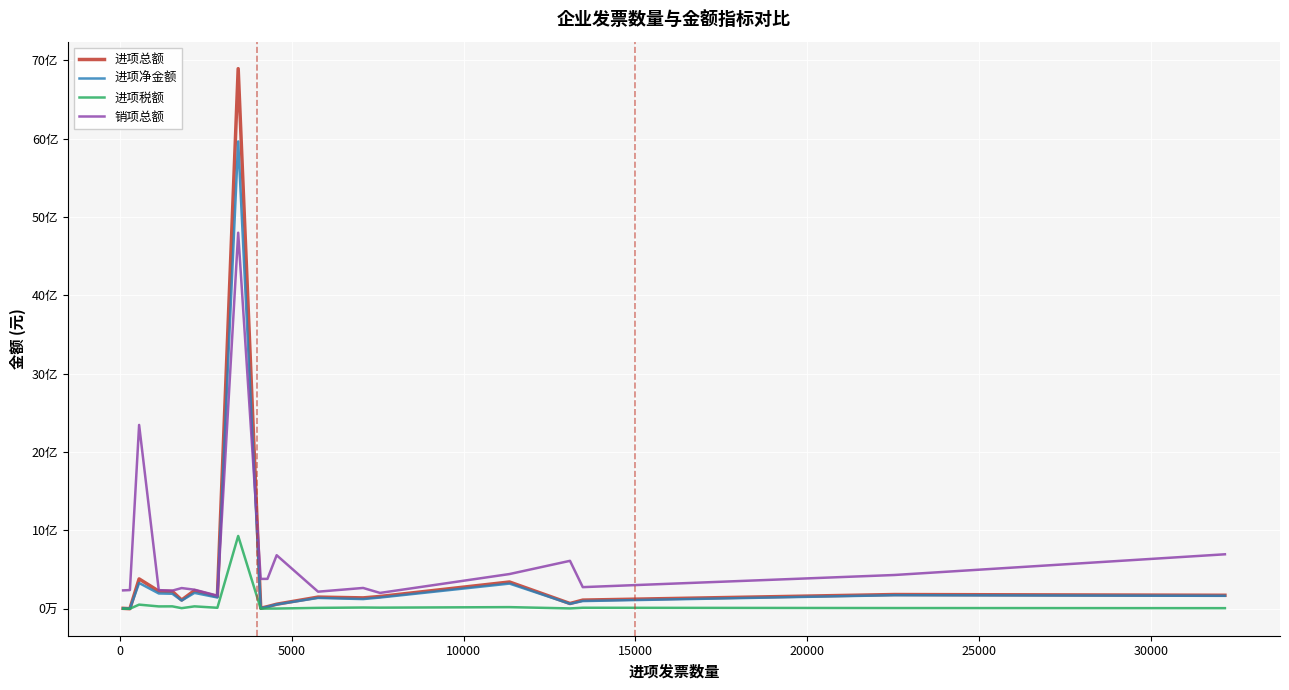

Does the chart display data point markers on the line(s)?

No